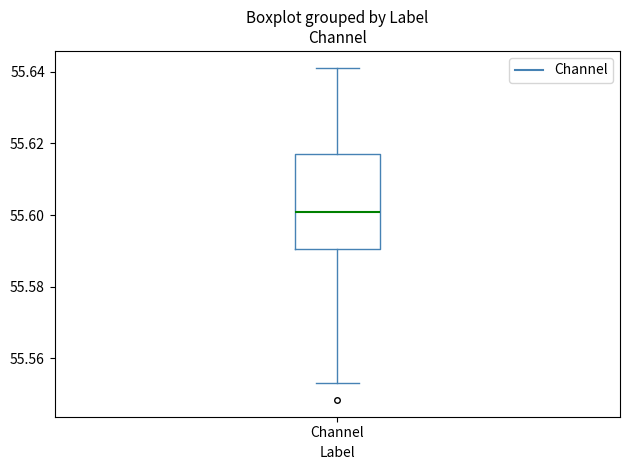

Where is the upper edge of the box for Channel on the y-axis? The values are not printed on the chart, so give them approximately, as read against the axis.

55.618